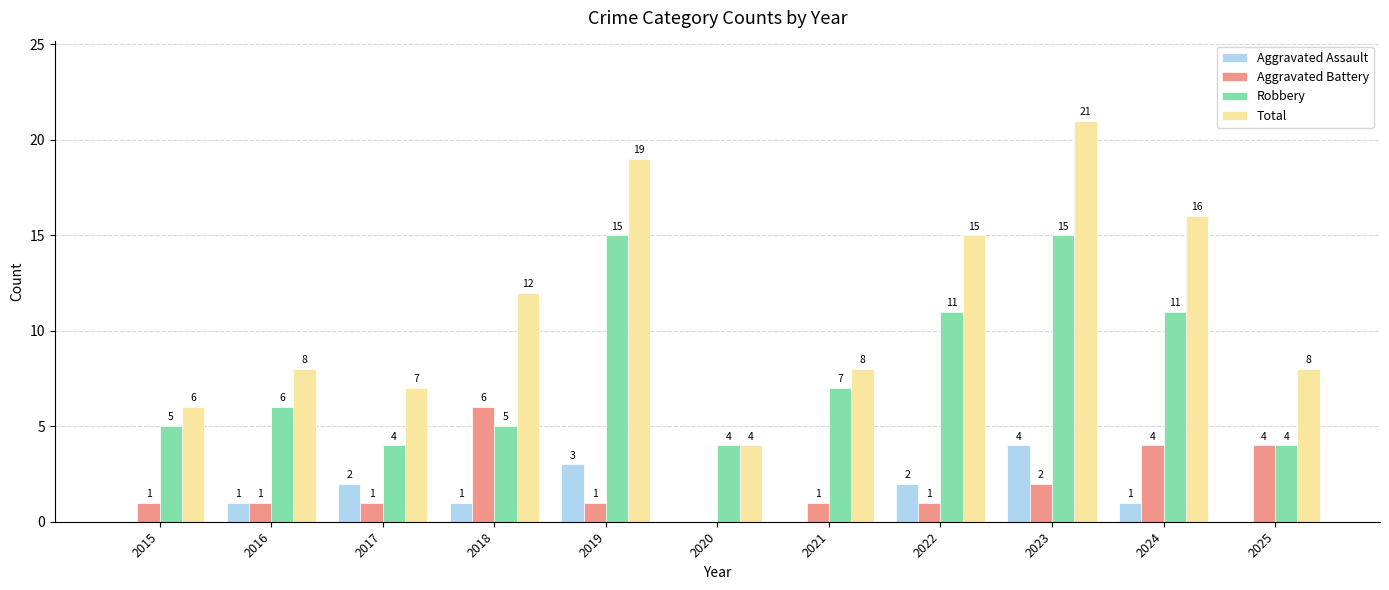

Is it true that Total equals 12 at 2018?

True